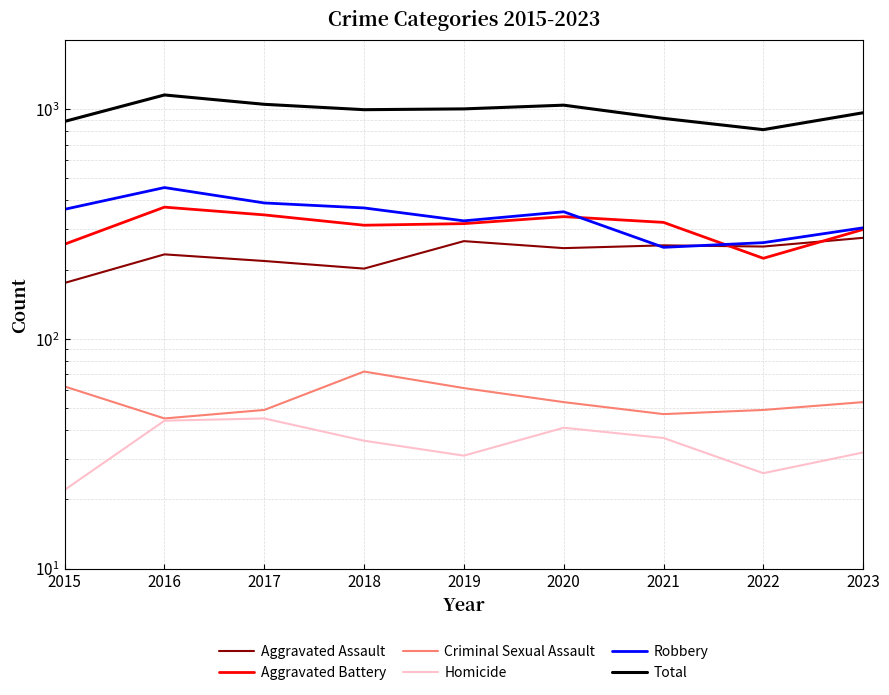

List the labels in order of Criminal Sexual Assault value, largest first.

2018, 2015, 2019, 2020, 2023, 2017, 2022, 2021, 2016